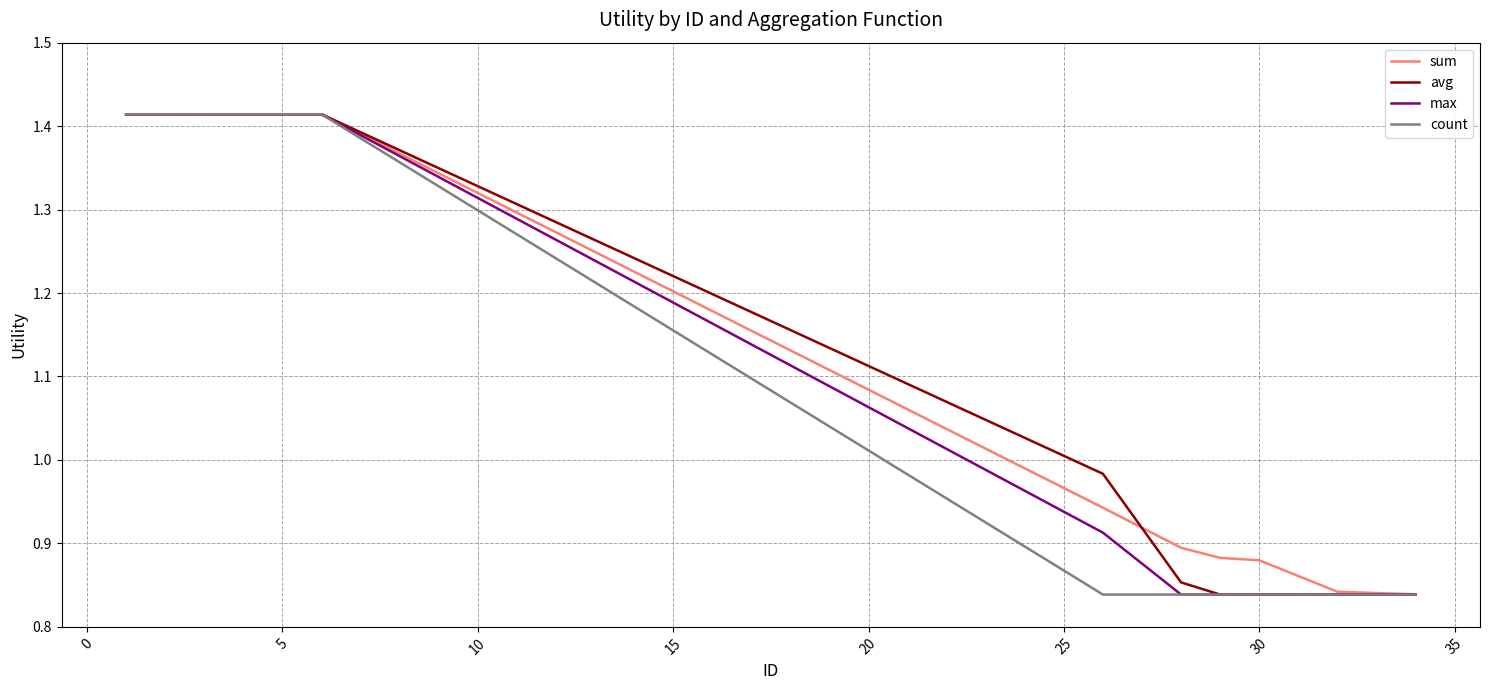

True or false: count has more than 2 points higher than both neighbors.

False